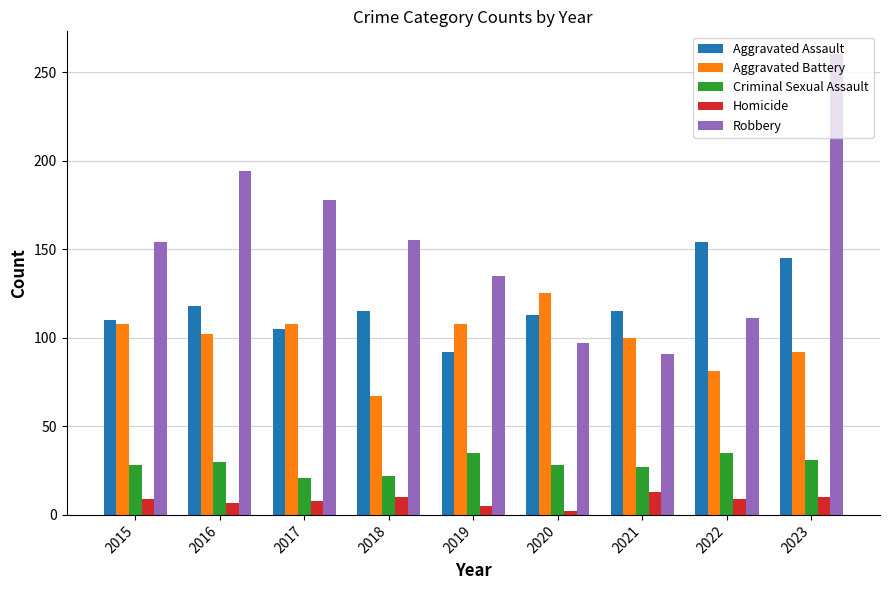

What value does the Aggravated Battery series have at 2016, to the nearest 5?

100